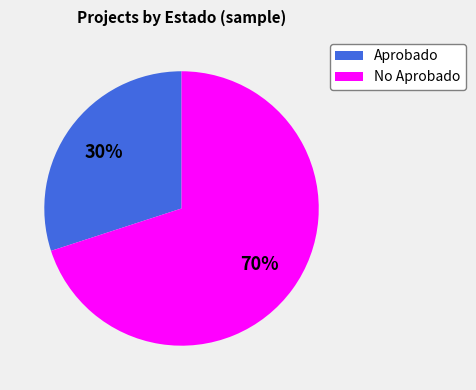

To the nearest percent, what is the average slice percentage?

50%